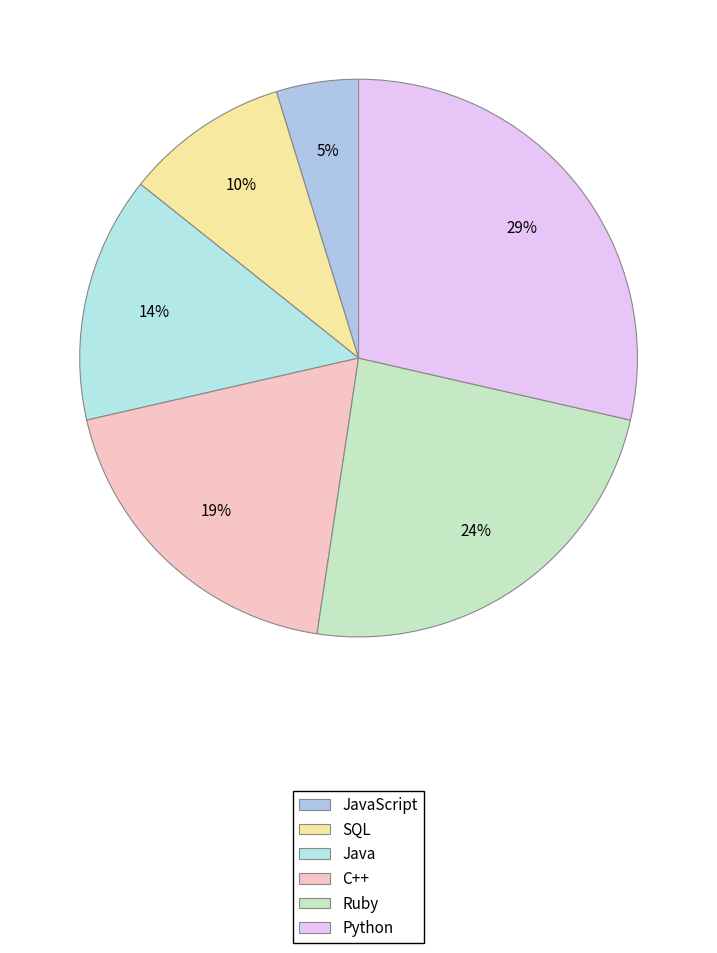

Count the number of slices in the pie.

6